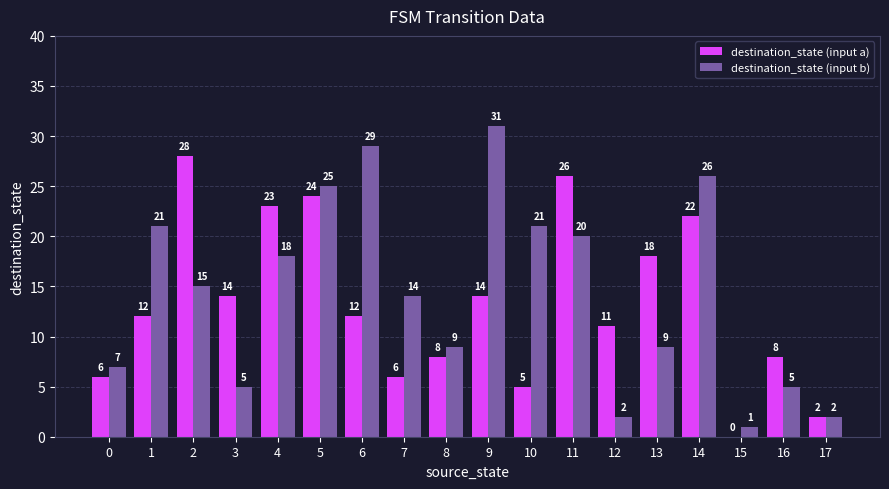

Is it true that destination_state (input a) equals 6 at 0?

True